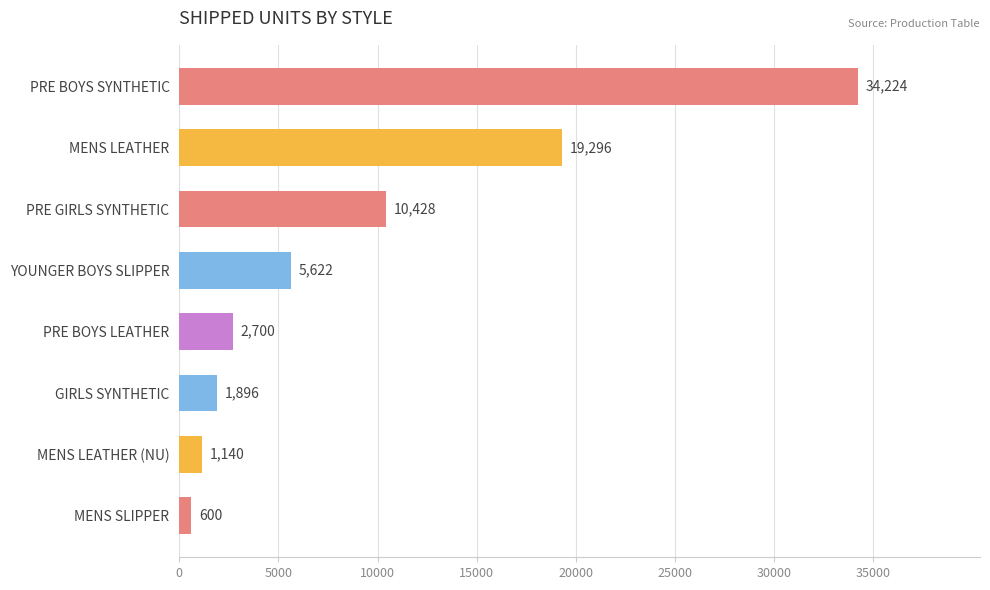

Reading top to bottom, extract all data points from this chart.

PRE BOYS SYNTHETIC=34224	MENS LEATHER=19296	PRE GIRLS SYNTHETIC=10428	YOUNGER BOYS SLIPPER=5622	PRE BOYS LEATHER=2700	GIRLS SYNTHETIC=1896	MENS LEATHER (NU)=1140	MENS SLIPPER=600